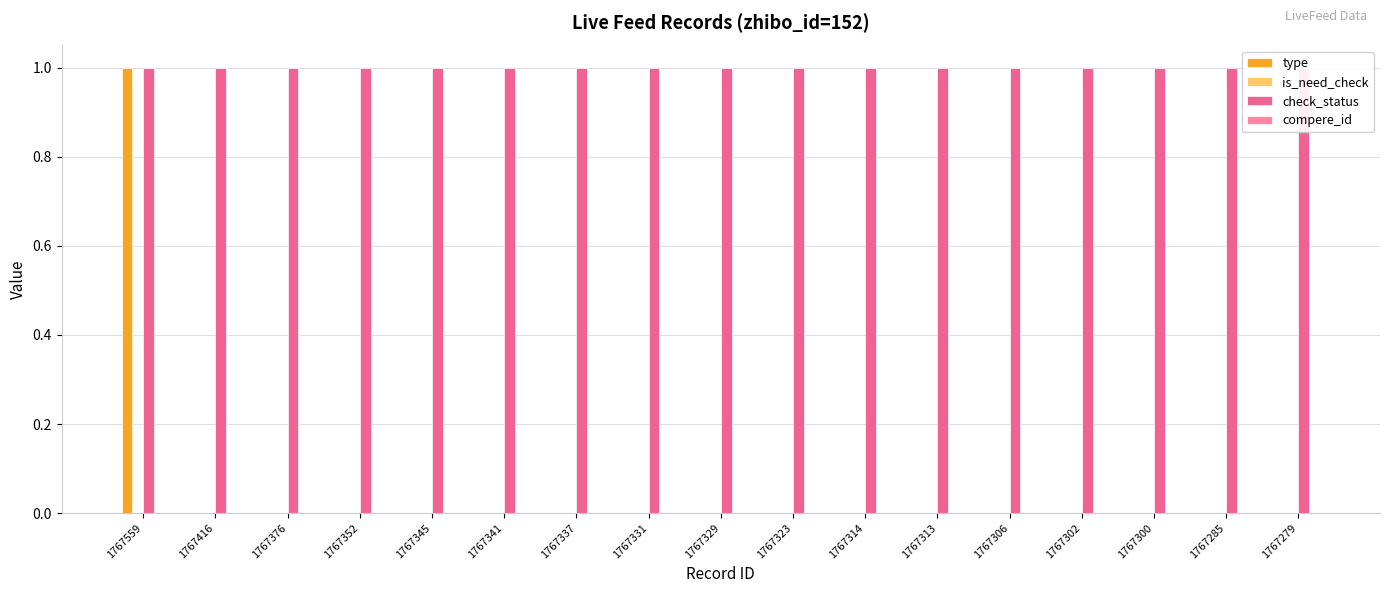

Are the bars grouped side by side (vs. stacked)?

Yes